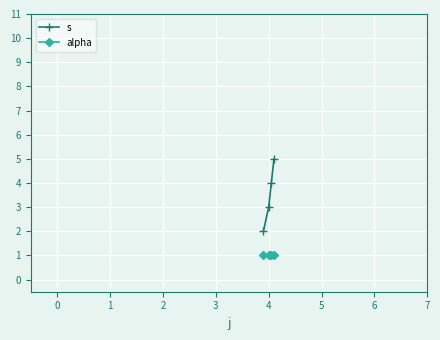

What is the difference between the maximum and minimum values in the s series?

3